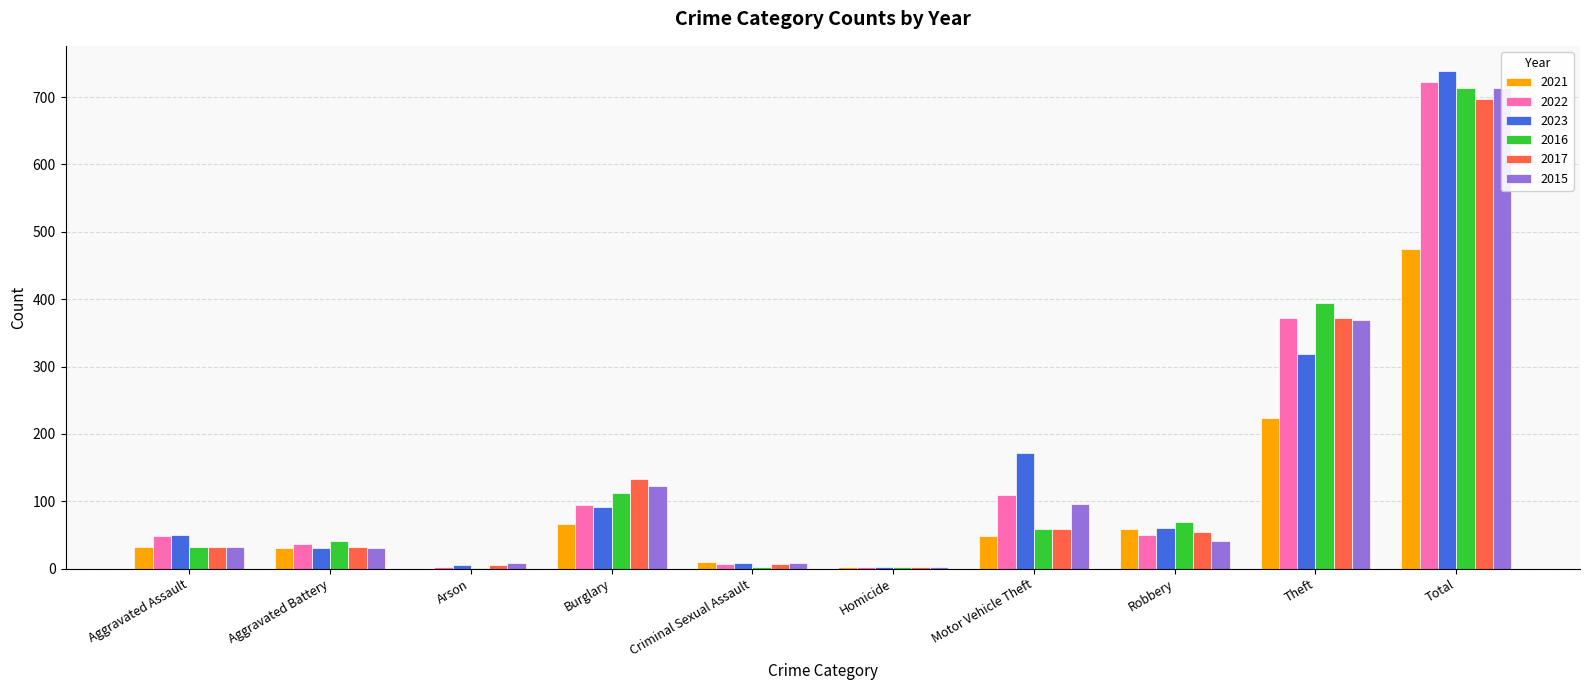

List the labels in order of 2021 value, smallest first.

Arson, Homicide, Criminal Sexual Assault, Aggravated Battery, Aggravated Assault, Motor Vehicle Theft, Robbery, Burglary, Theft, Total